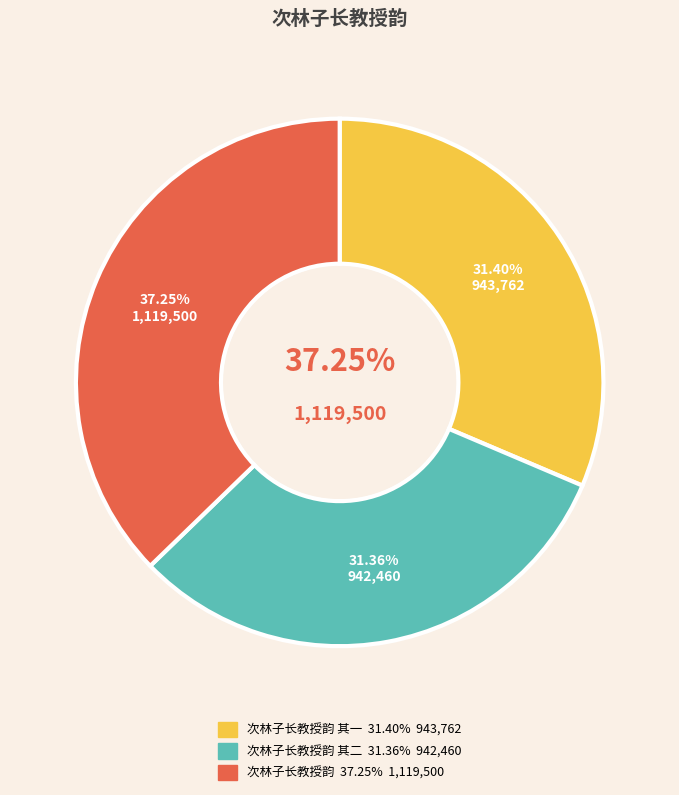

Between 次林子长教授韵 and 次林子长教授韵 其一, which is larger?

次林子长教授韵